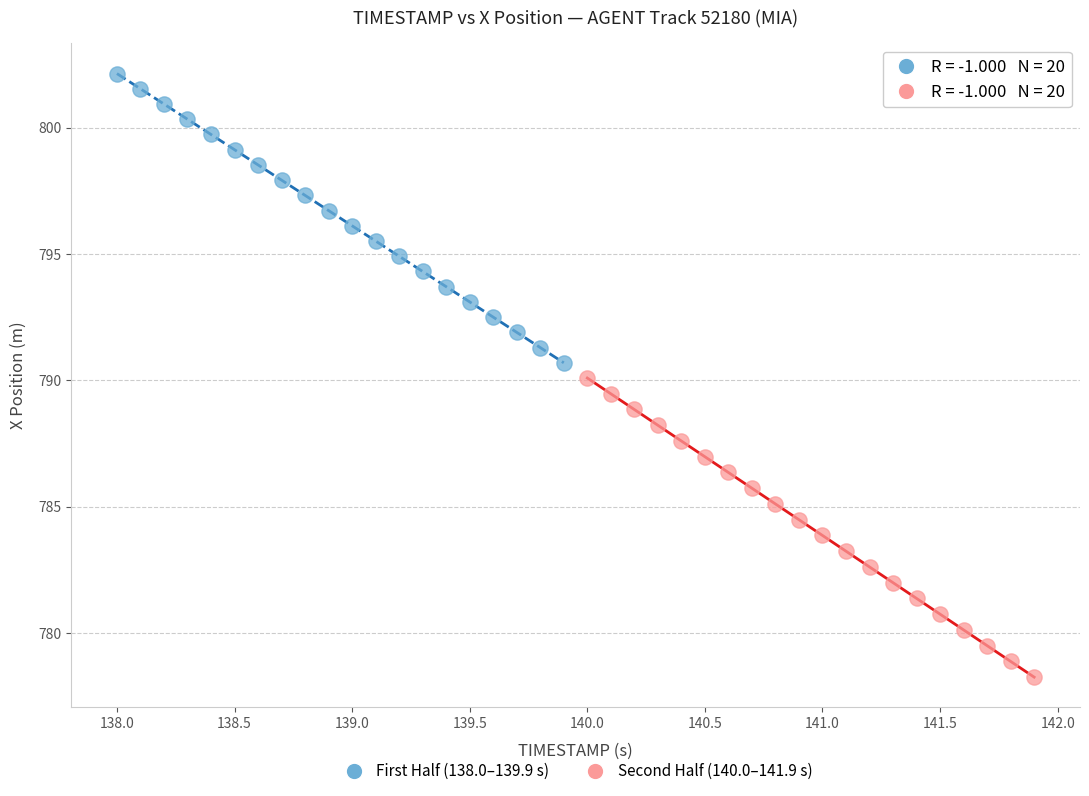

Which series reaches the minimum Y coordinate?

Second Half (140.0–141.9 s)